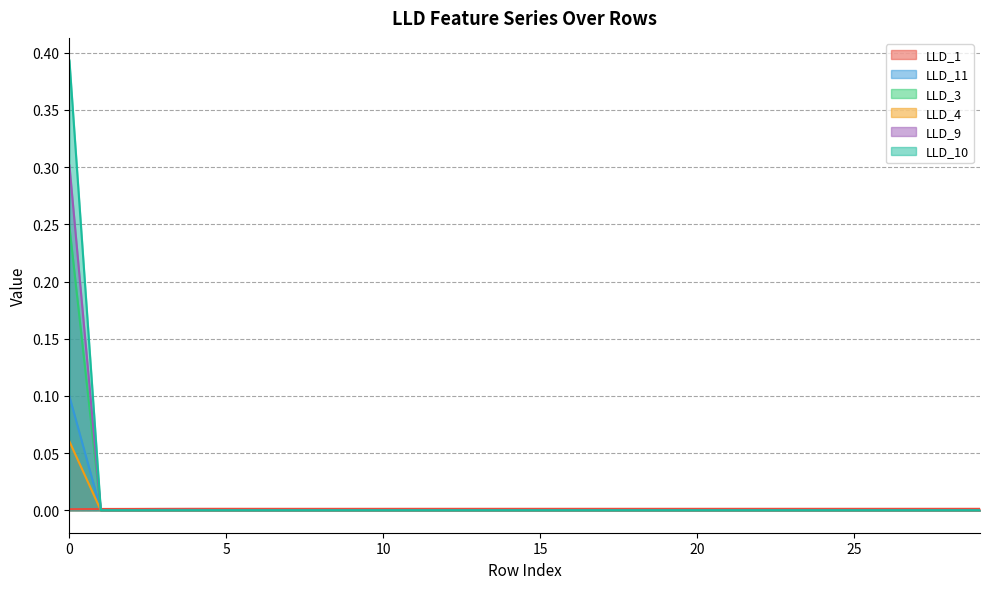

Which series has the widest spread of values?

LLD_10